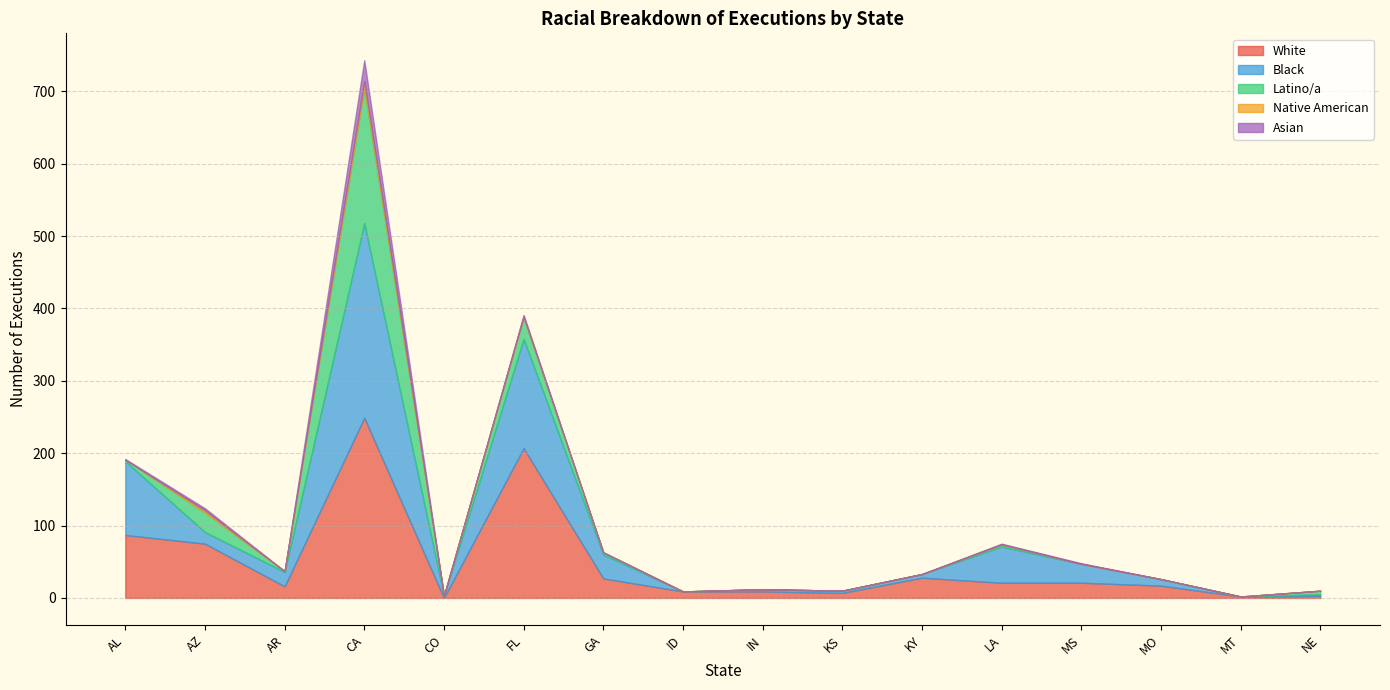

Where is the first local minimum for White?

AR